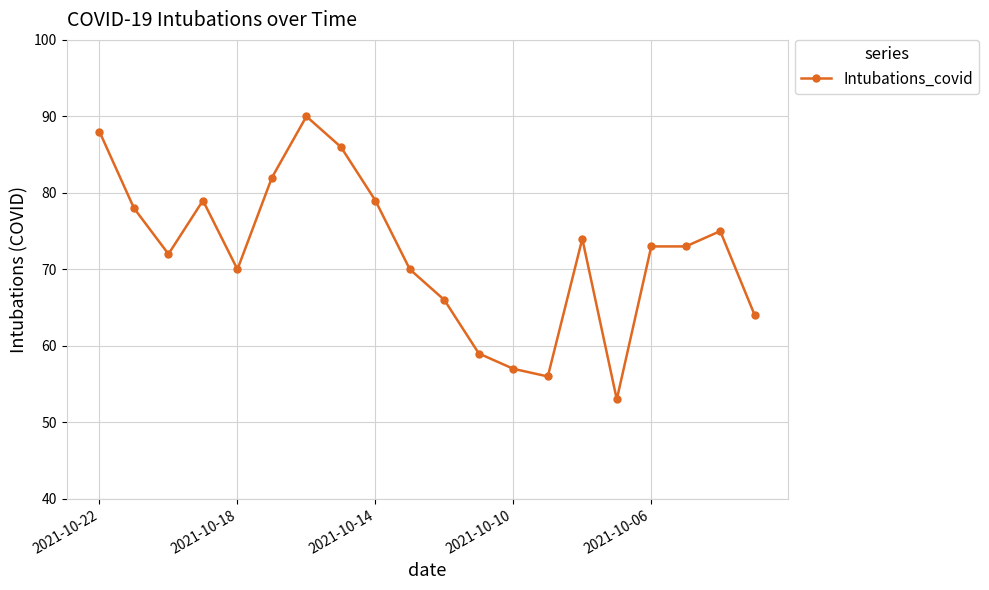

What is the minimum value shown in the chart?

53